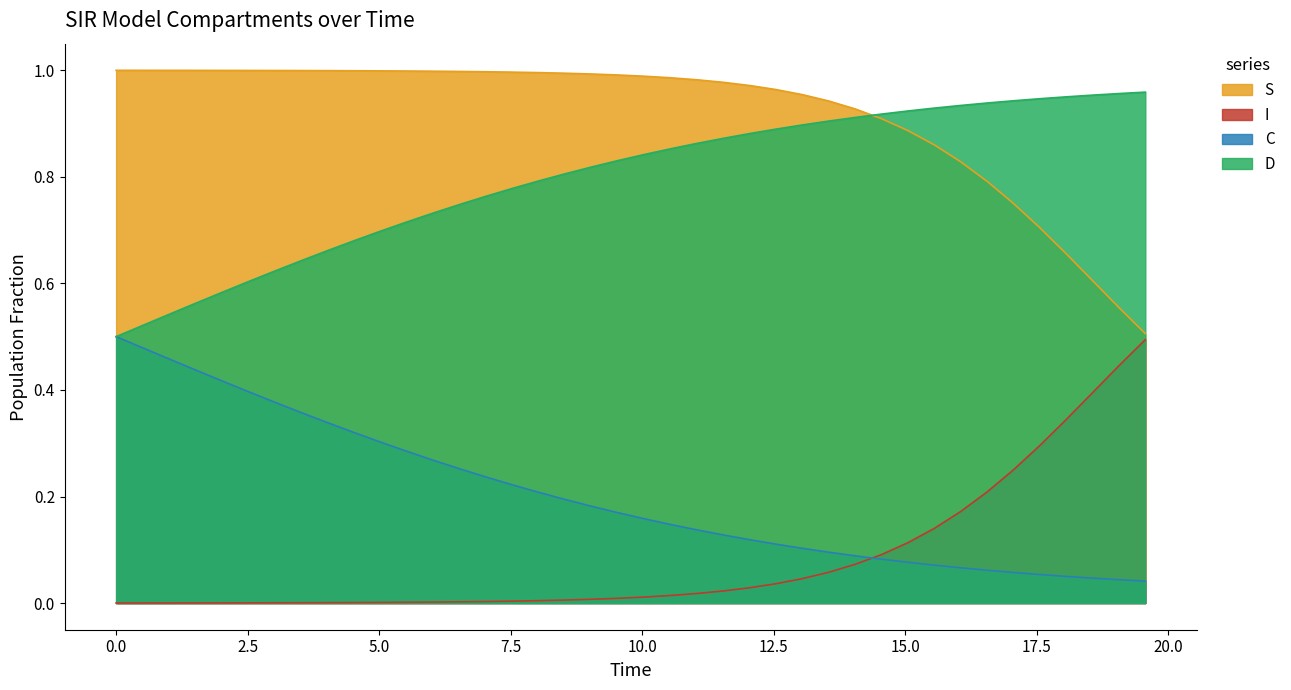

What is the value of the D point at the 10th from the left?

0.7